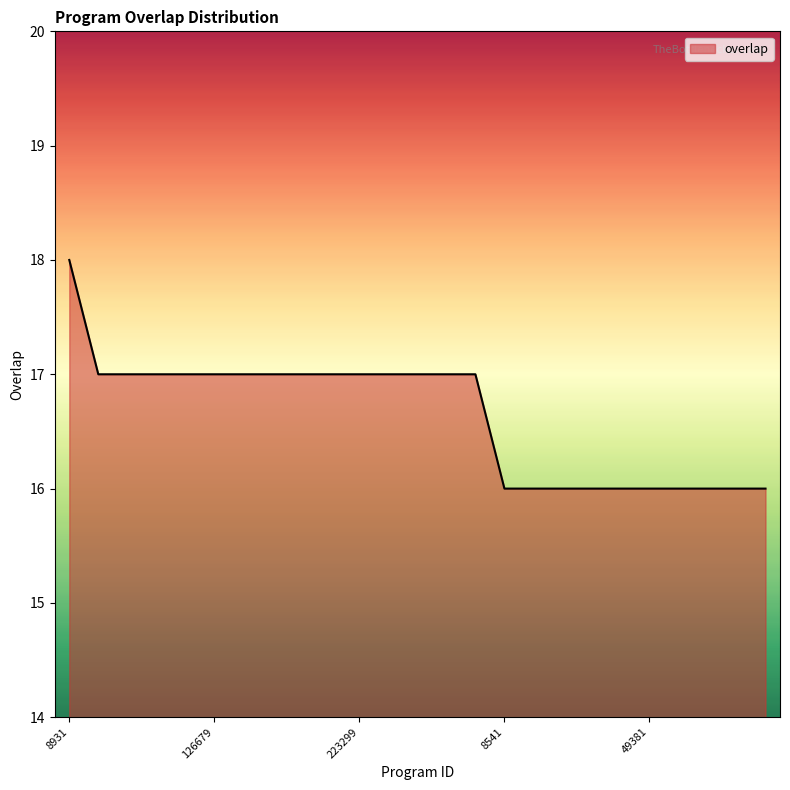

What is the minimum value shown in the chart?

16